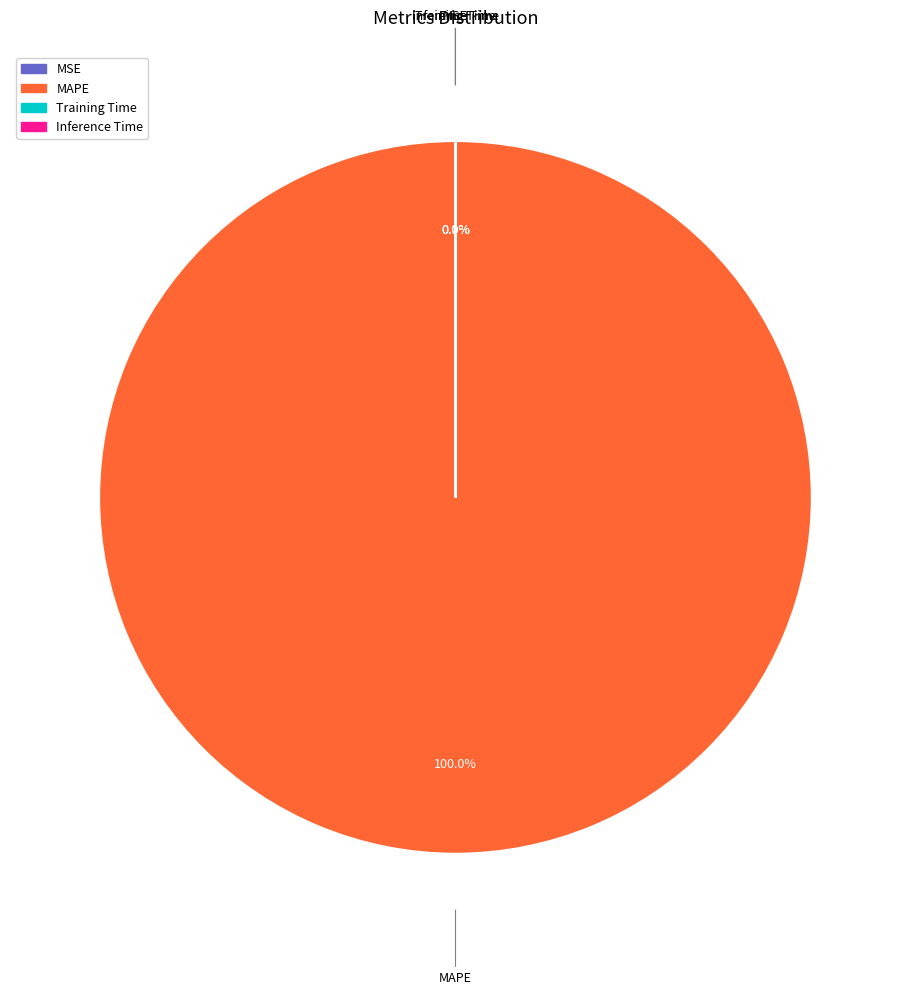

Count the number of slices in the pie.

4